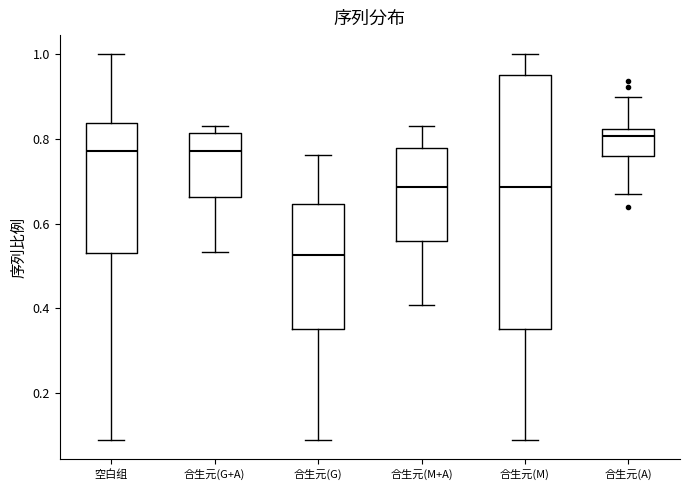

Reading left to right, read every box against the y-axis: the position of its median line, the range the box covers, and the ends of its whiskers. The values are not printed on the chart, so give them approximately, as read against the axis.

空白组: median 0.78, box 0.52 to 0.84, whiskers 0.08 to 1.00
合生元(G+A): median 0.78, box 0.66 to 0.82, whiskers 0.54 to 0.84
合生元(G): median 0.52, box 0.36 to 0.64, whiskers 0.08 to 0.76
合生元(M+A): median 0.68, box 0.56 to 0.78, whiskers 0.40 to 0.84
合生元(M): median 0.68, box 0.36 to 0.96, whiskers 0.08 to 1.00
合生元(A): median 0.80, box 0.76 to 0.82, whiskers 0.66 to 0.90